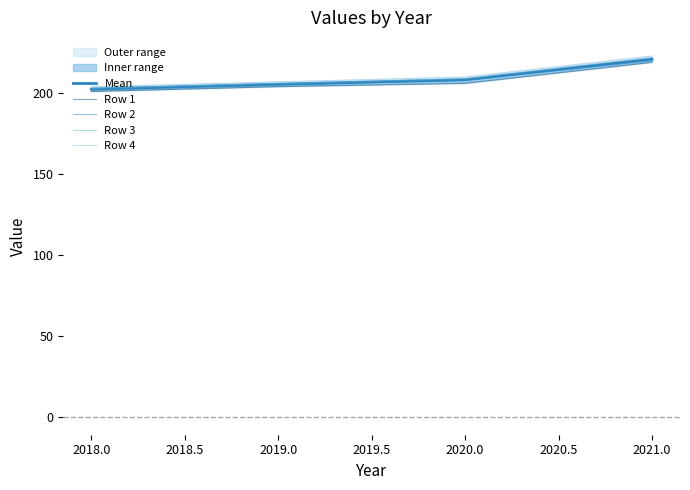

How many lines are shown in the chart?

5